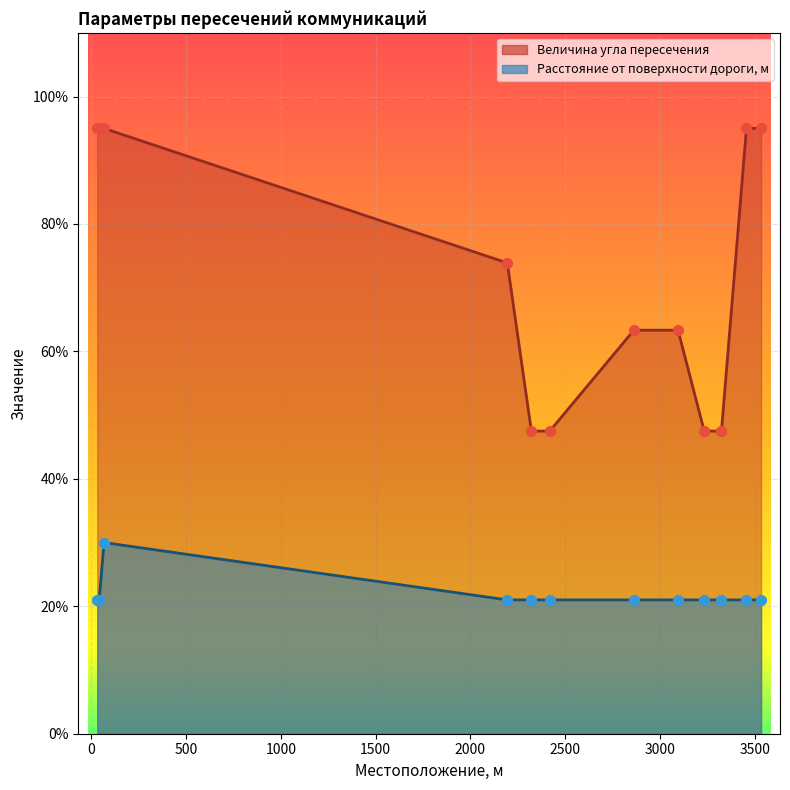

Is the value of Величина угла пересечения at 41 greater than the value of Расстояние от поверхности дороги до коммуникации, м at 41?

Yes